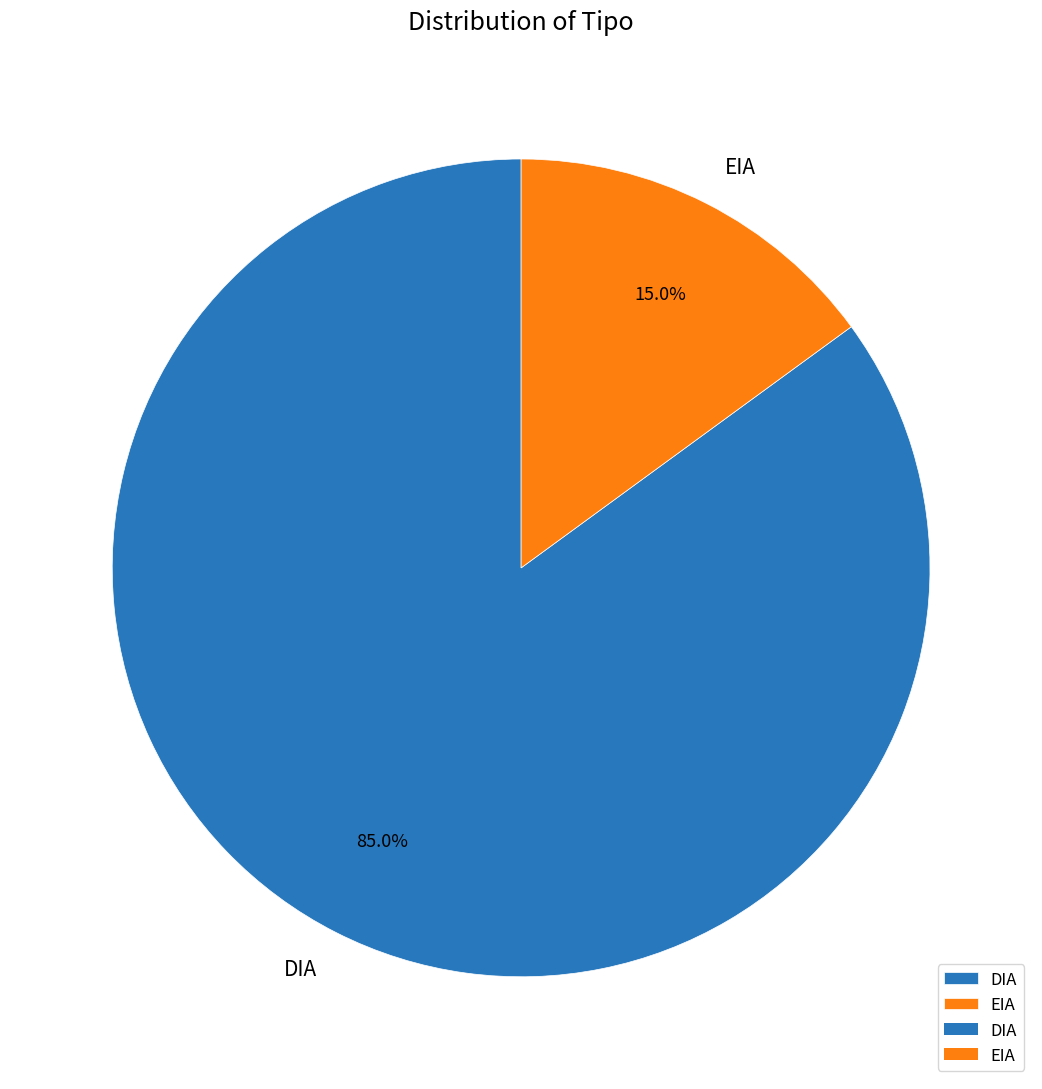

To the nearest percent, what percentage of the pie is DIA?

85%